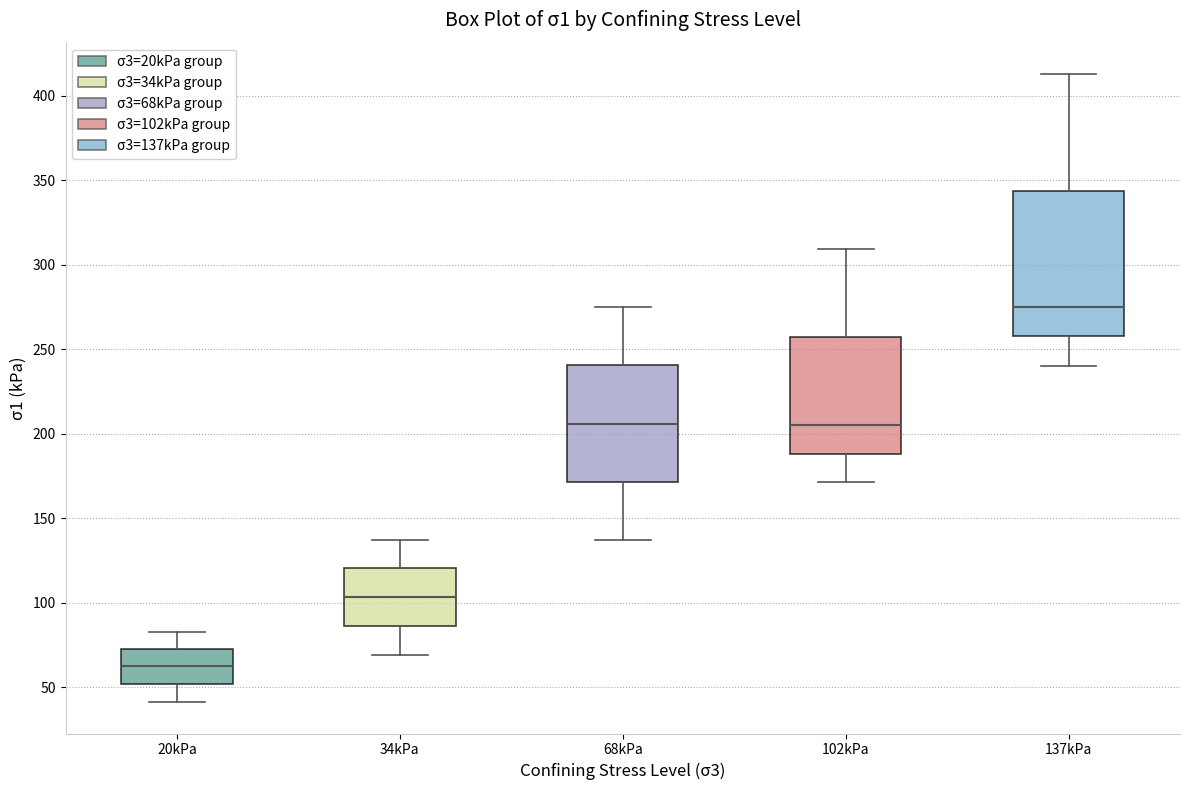

Reading left to right, transcribe this box plot: for each box, give where its median line is, the range the box spans, and where its two whiskers end, as read against the y-axis. The values are not printed on the chart, so give them approximately, as read against the axis.

20kPa: median 65, box 50 to 75, whiskers 40 to 85
34kPa: median 105, box 85 to 120, whiskers 70 to 140
68kPa: median 205, box 170 to 240, whiskers 135 to 275
102kPa: median 205, box 190 to 255, whiskers 170 to 310
137kPa: median 275, box 260 to 345, whiskers 240 to 415